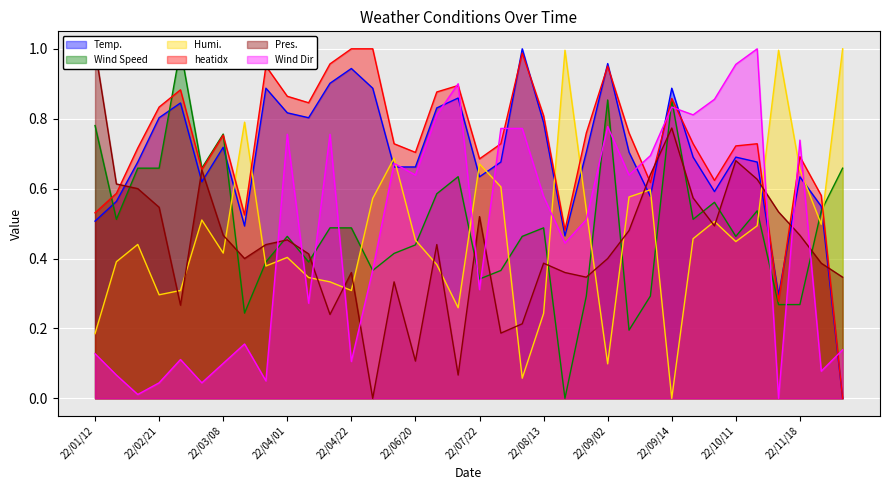

At which label does Pres. reach its minimum?

22/05/08